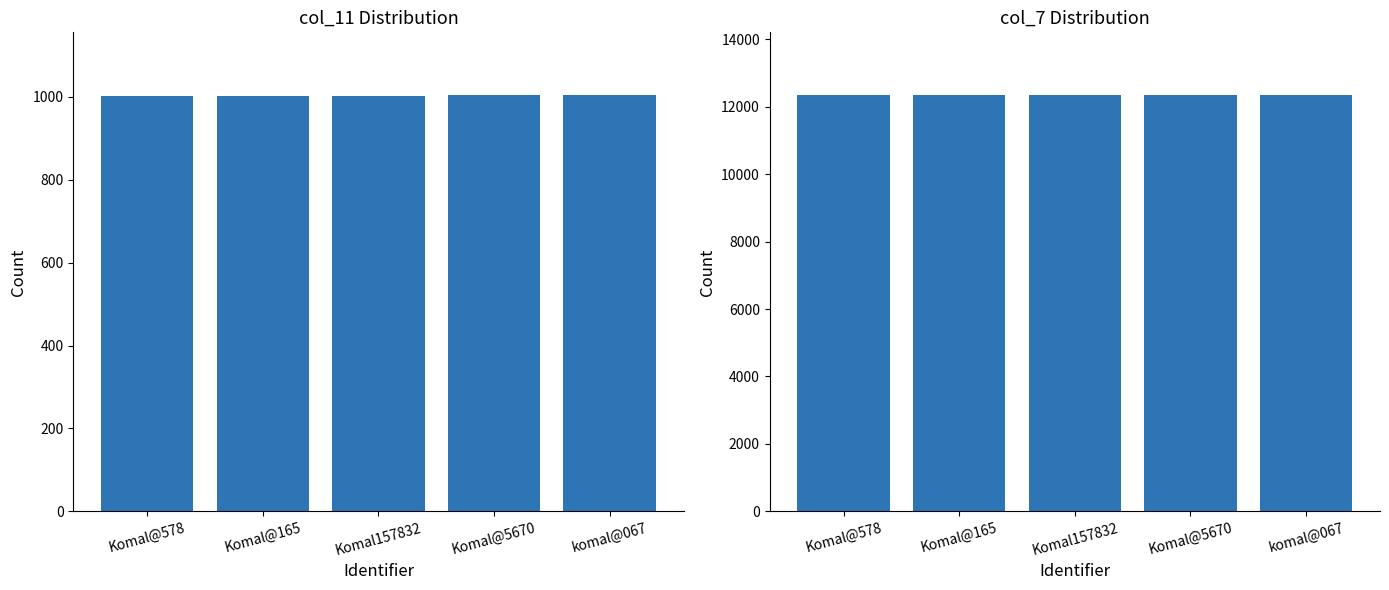

What is the sum of the col_7 values at Komal@165 and Komal@5670?

24712